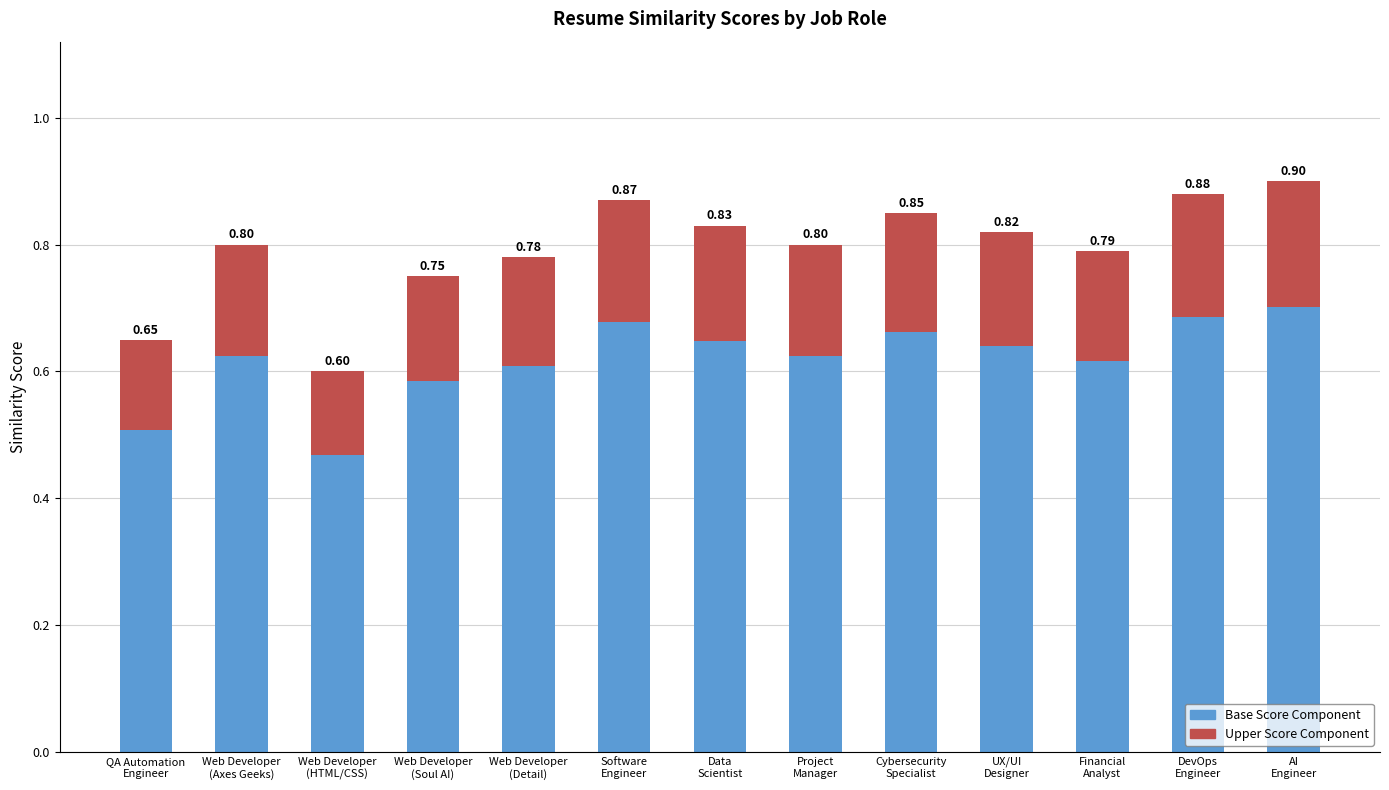

Does the chart contain stacked bars?

Yes